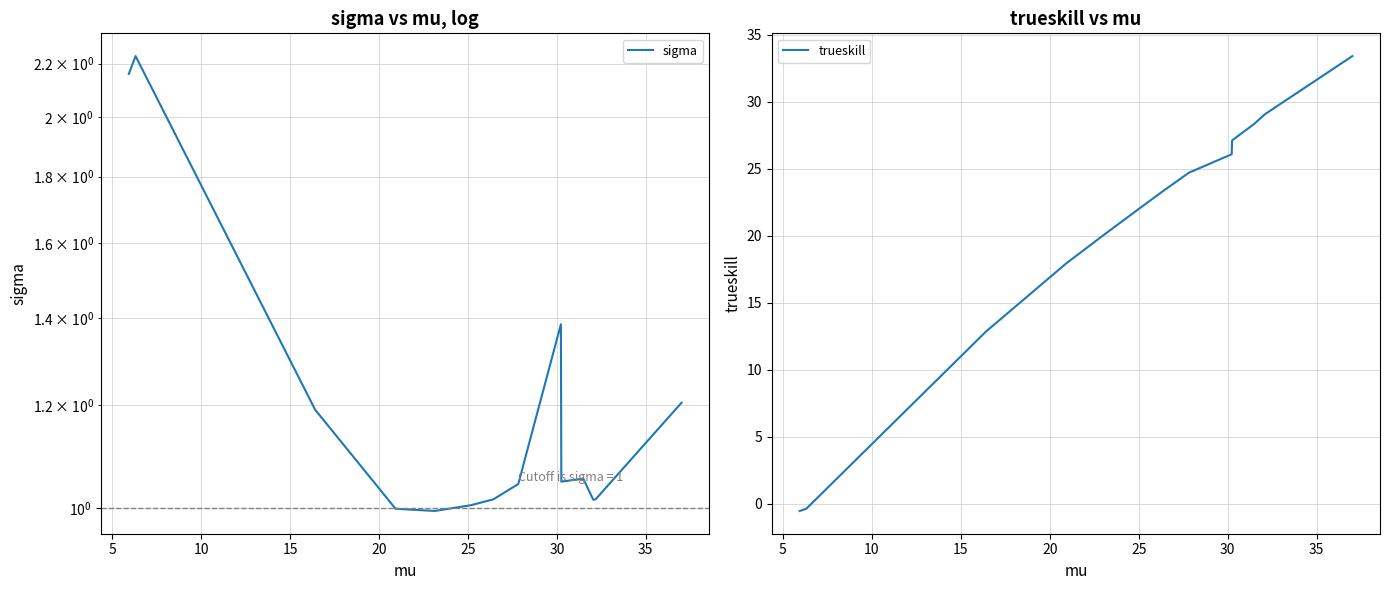

Reading right to left, extract all data points from this chart.

sigma: 1.2	1.0	1.0	1.1	1.0	1.4	1.0	1.0	1.0	1.0	1.0	1.2	2.2	2.2
trueskill: 33.4	29.1	29.0	28.3	27.1	26.1	24.7	23.4	22.2	20.2	17.9	12.8	-0.4	-0.5